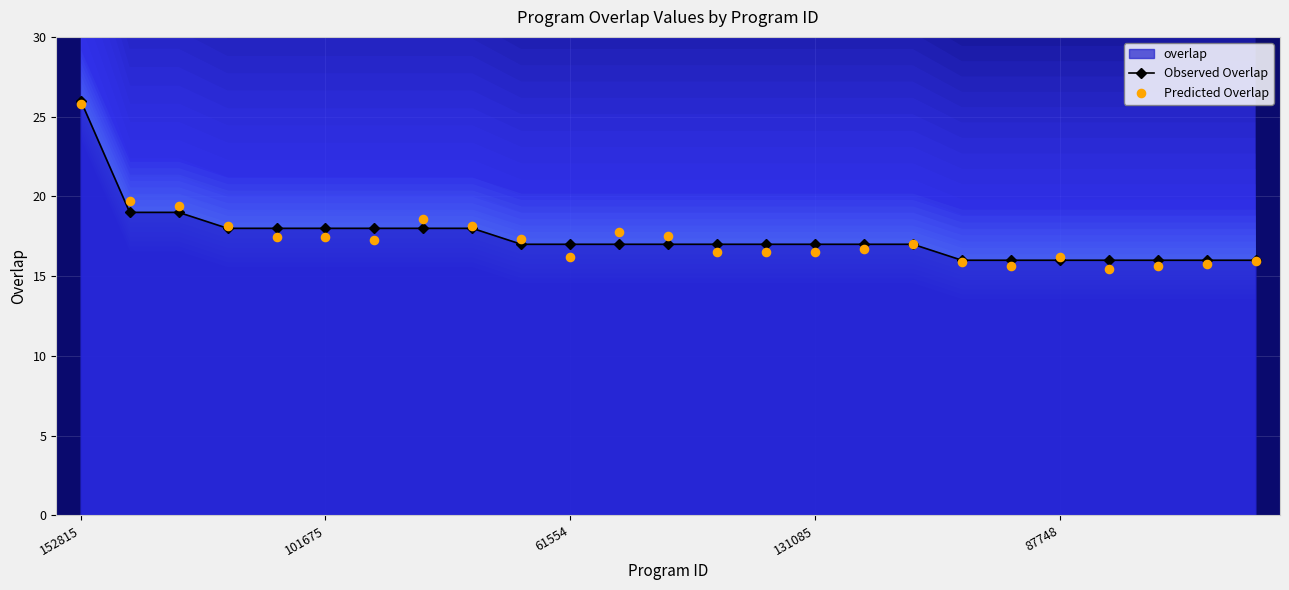

At how many categories does at least one series exceed 24?

1